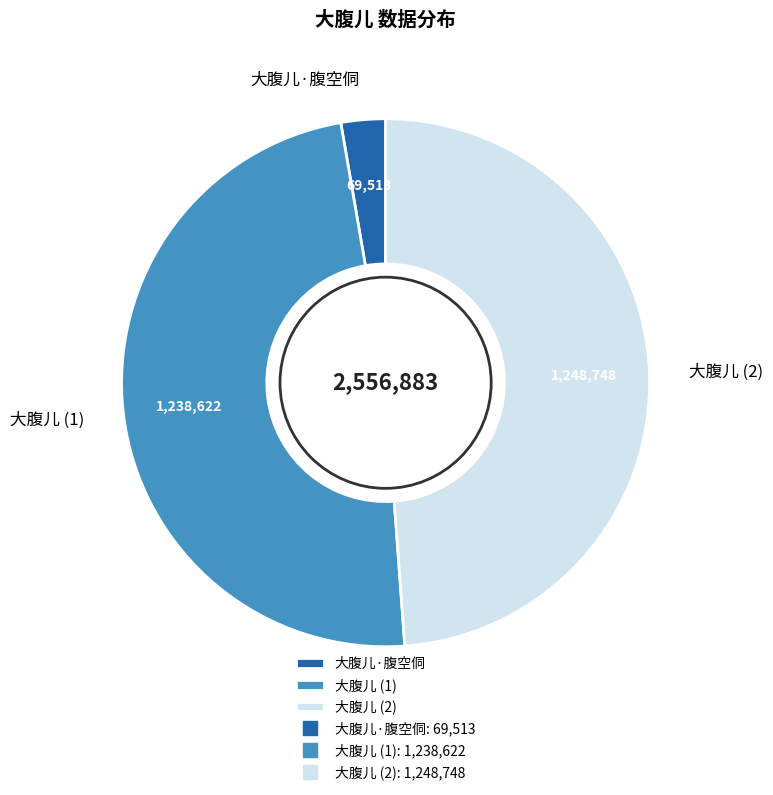

Combined, do 大腹儿 (1) and 大腹儿·腹空侗 account for over 50%?

Yes